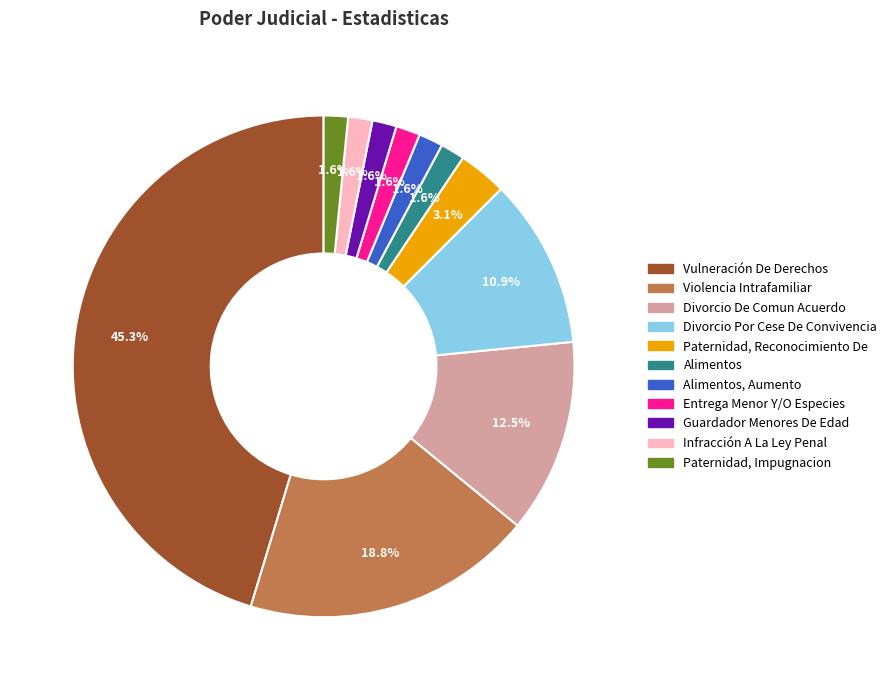

Which slice is the largest?

Vulneración De Derechos